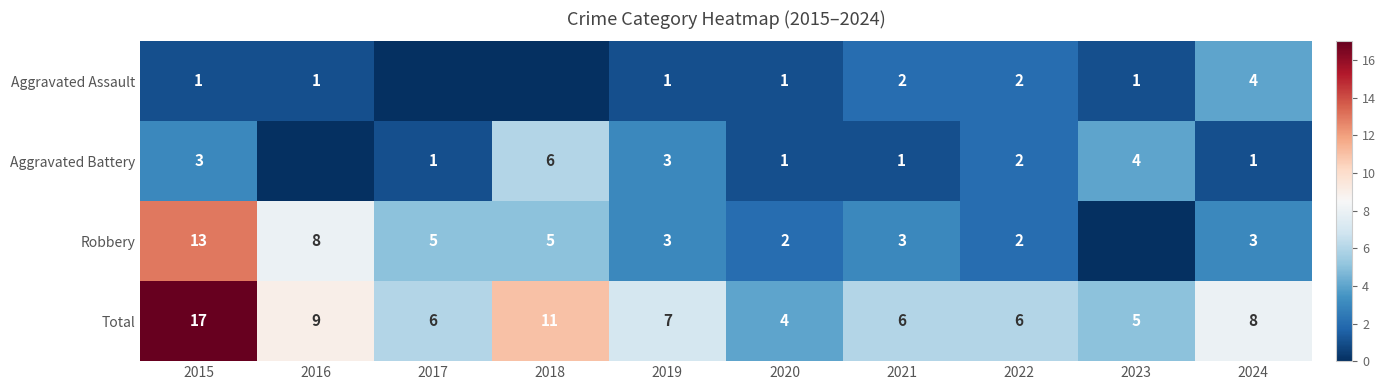

At which category does the chart reach its minimum across all series?

2017